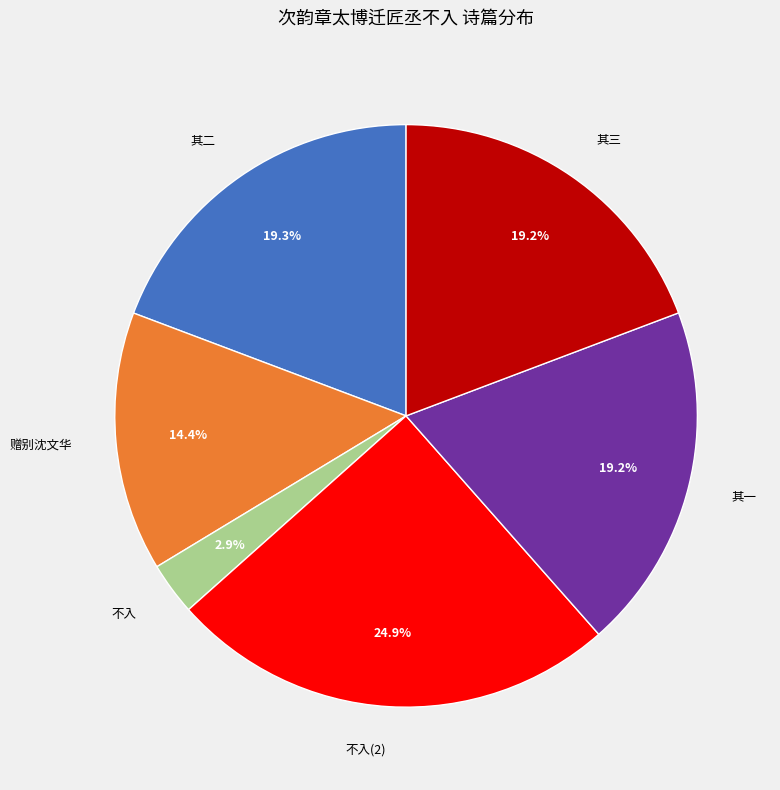

Which slice is the largest?

不入(2)